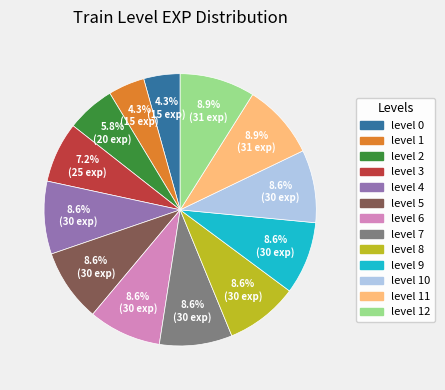

Does any single category account for the majority?

No